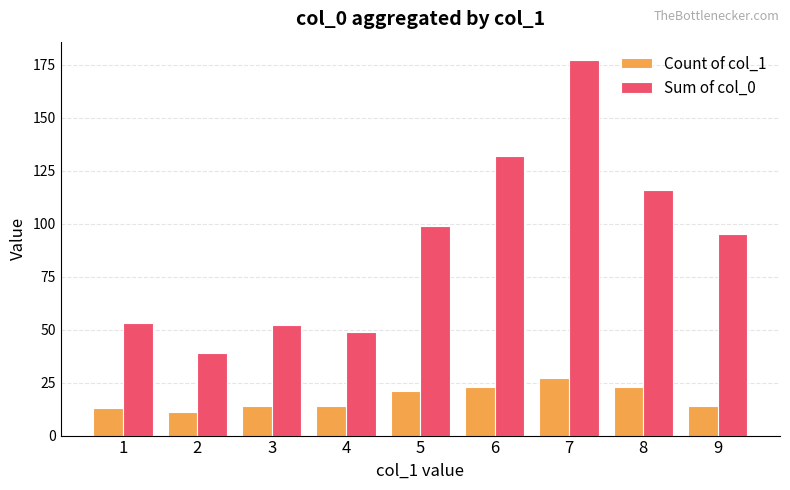

What is the difference between the maximum and minimum values in the Count of col_1 series?

16